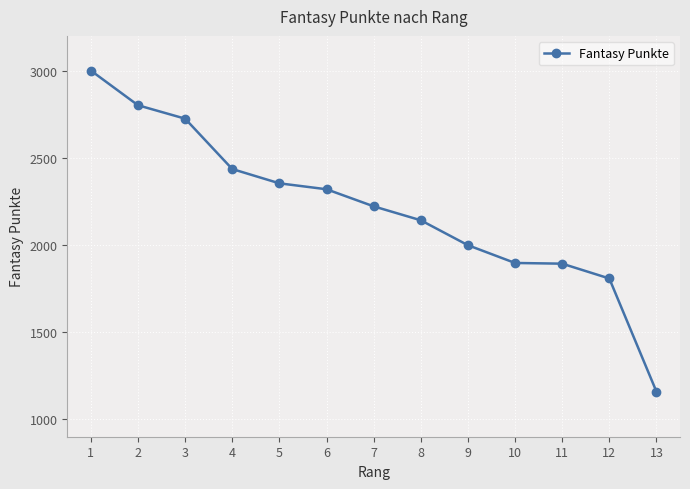

What is the value of the 6th point from the left?

2320